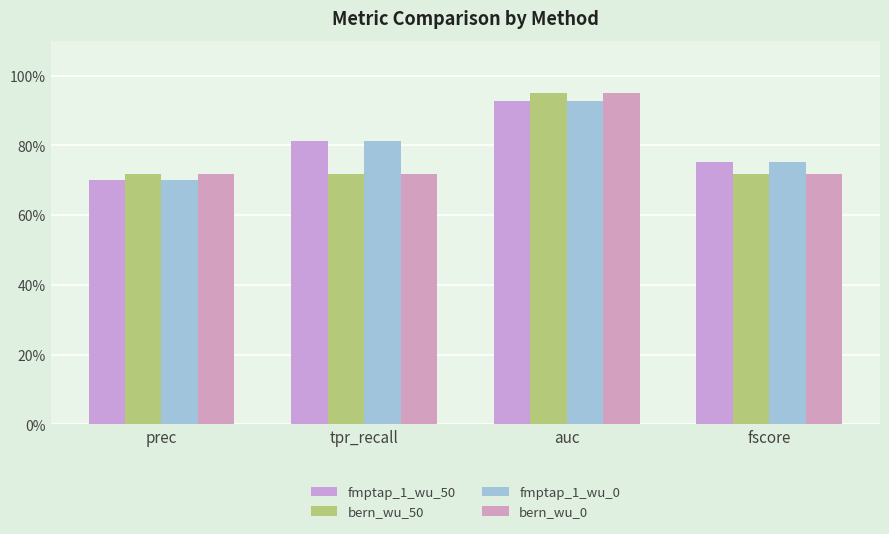

What is the sum of all fmptap_1_wu_50 values?

3.2